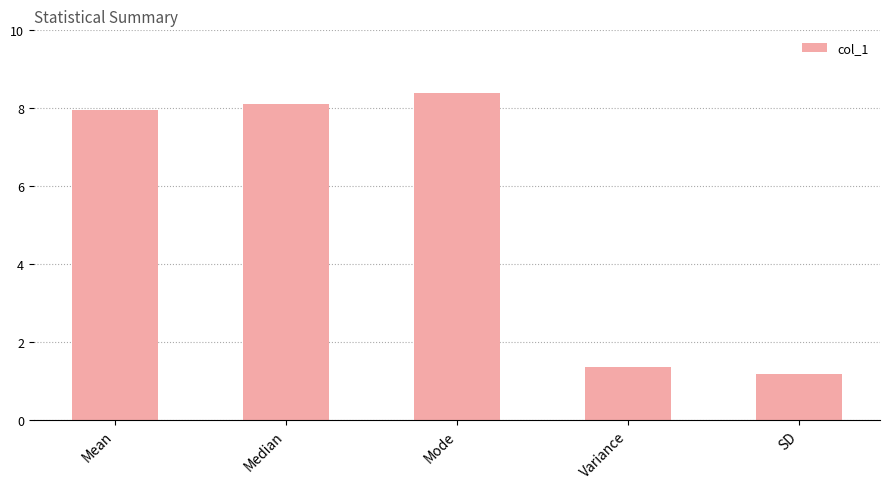

Reading left to right, what are all the values shown in this chart?

Mean=7.9	Median=8.1	Mode=8.4	Variance=1.4	SD=1.2